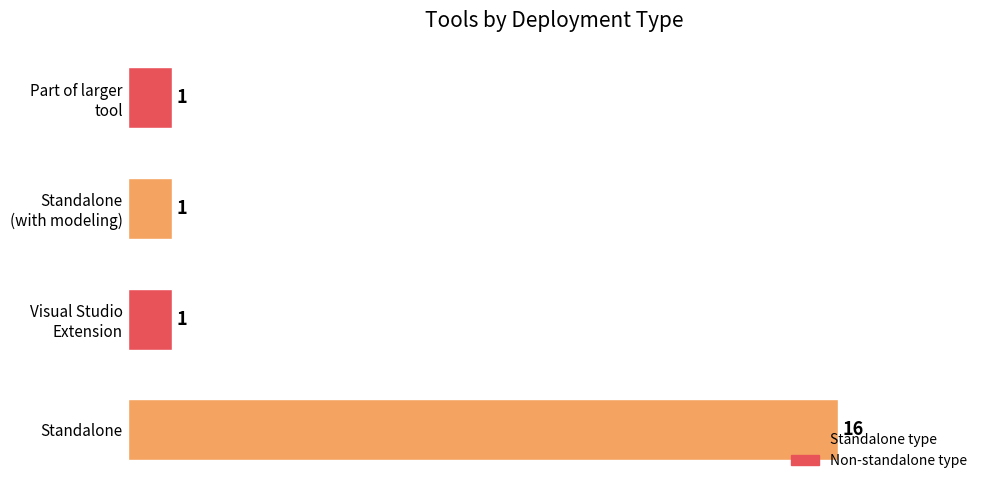

Does the chart contain stacked bars?

No